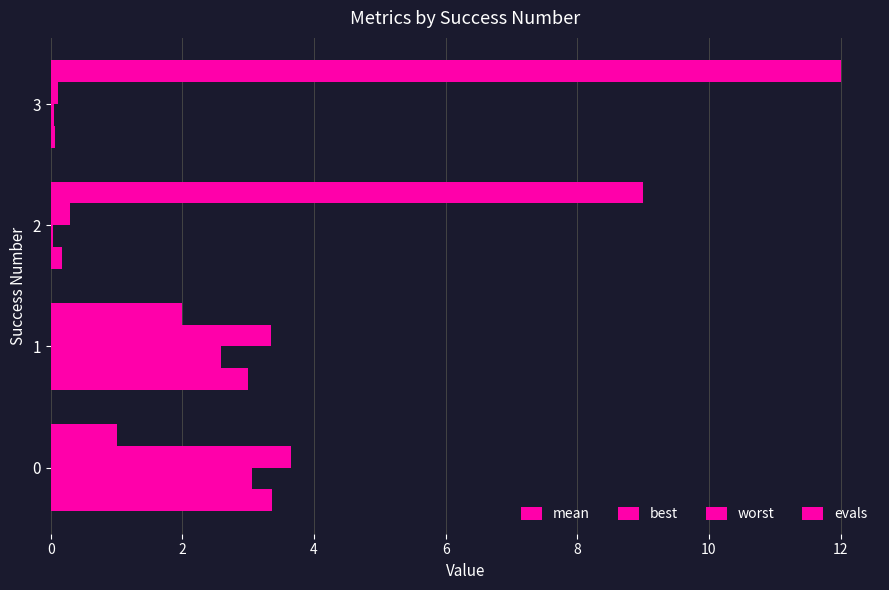

Count the number of categories in the chart.

4